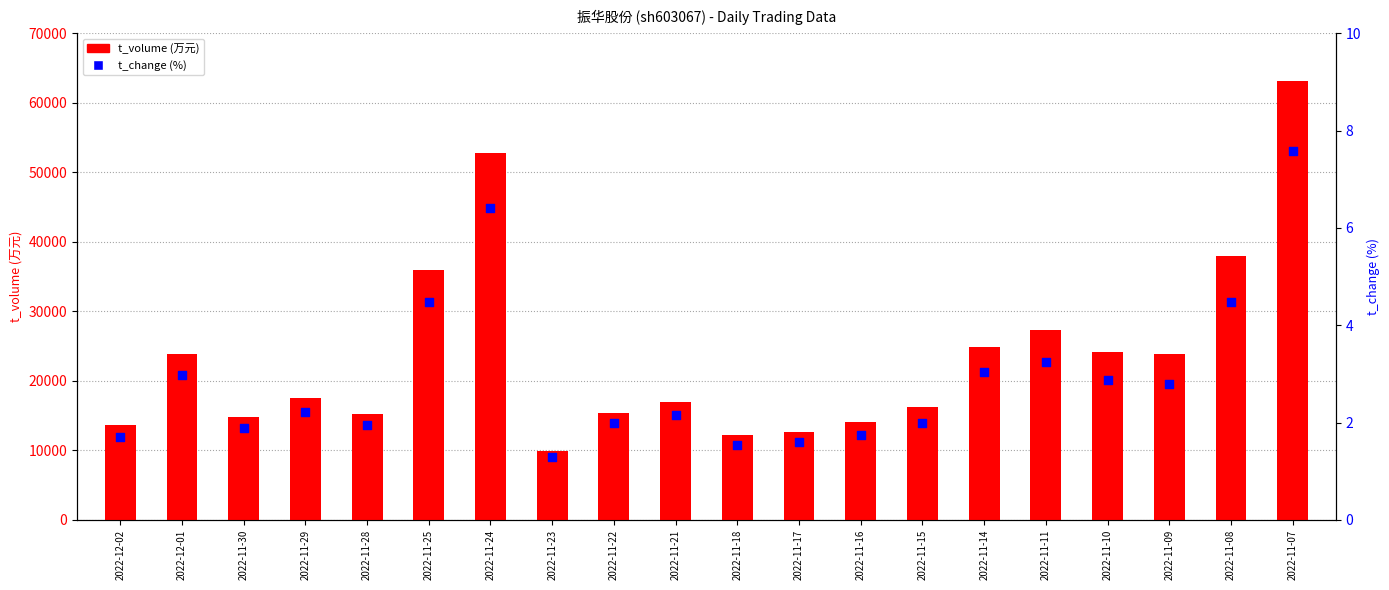

Is the value of t_volume at 2022-11-11 greater than the value of t_change at 2022-12-02?

Yes